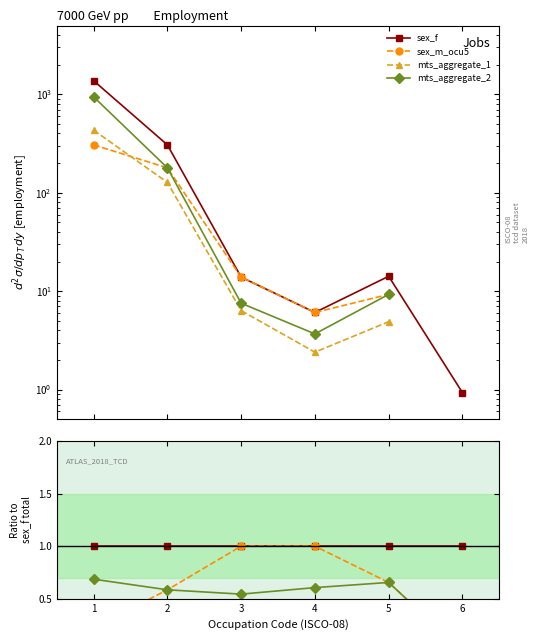

The sex_f series shows 1.0 at 3. True or false?

True